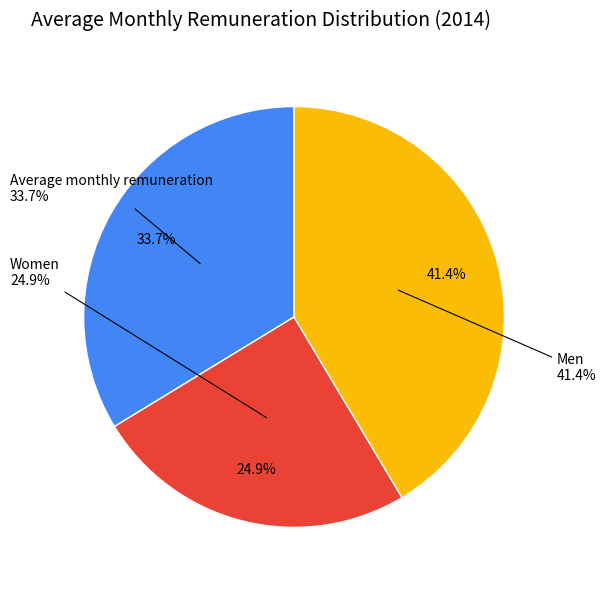

Count the number of slices in the pie.

3